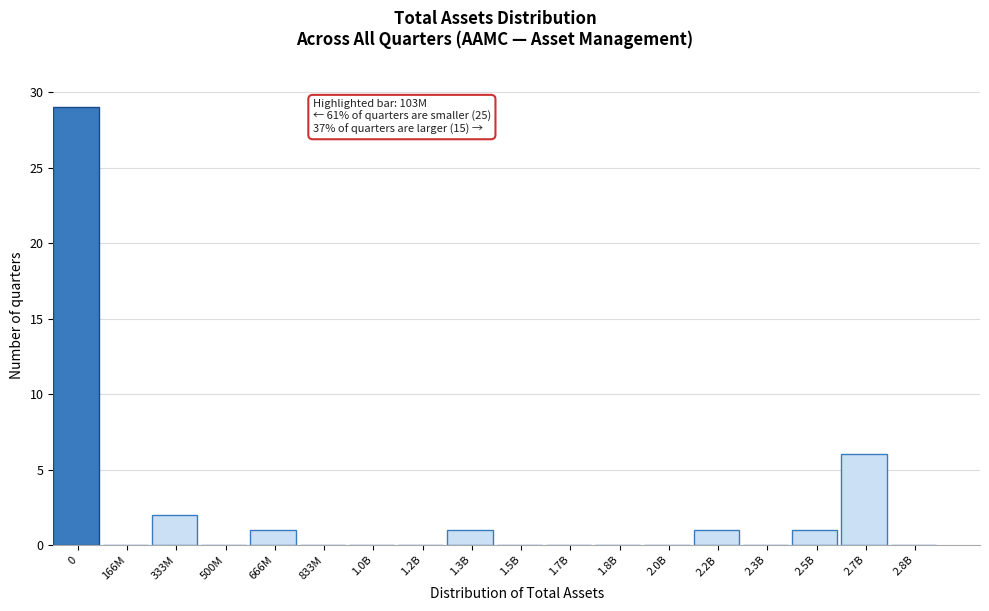

Reading left to right, transcribe all the data shown in this chart.

0=29	166M=0	333M=2	500M=0	666M=1	833M=0	1.0B=0	1.2B=0	1.3B=1	1.5B=0	1.7B=0	1.8B=0	2.0B=0	2.2B=1	2.3B=0	2.5B=1	2.7B=6	2.8B=0